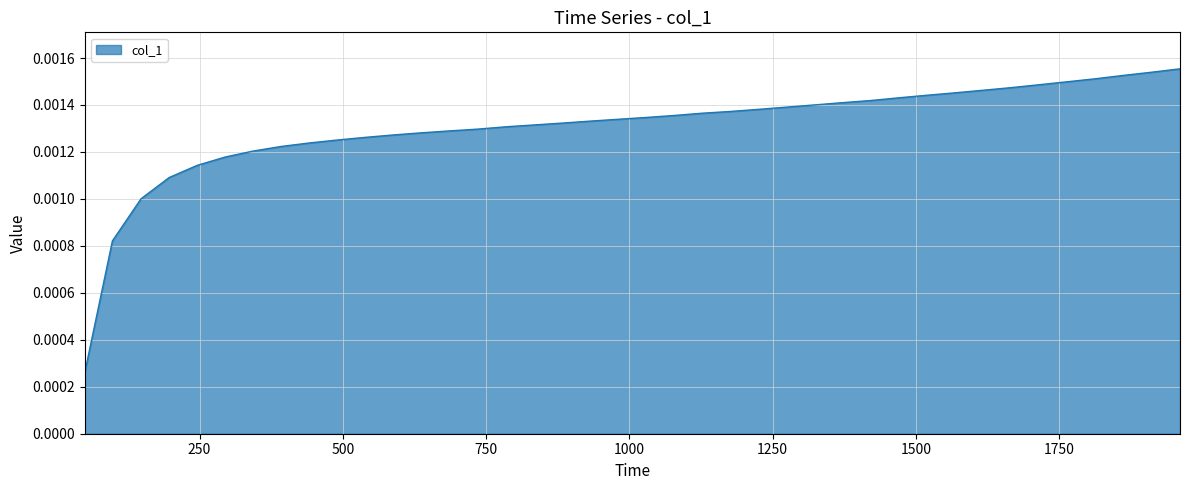

How many lines are shown in the chart?

1